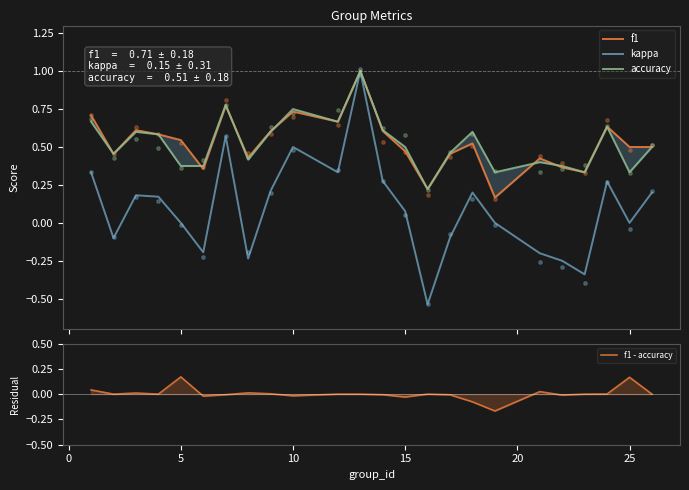

What are all the series names shown in the legend?

f1, kappa, accuracy, f1 - accuracy